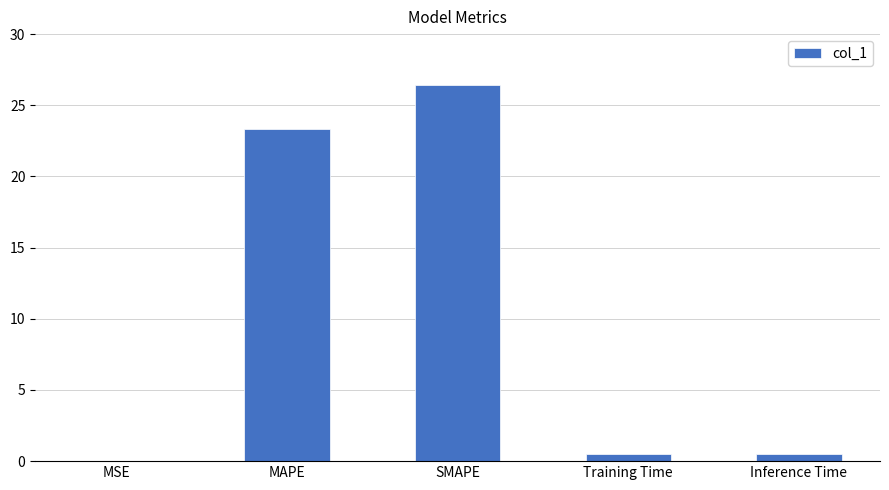

Where is the data nearest to the value 13?

MAPE